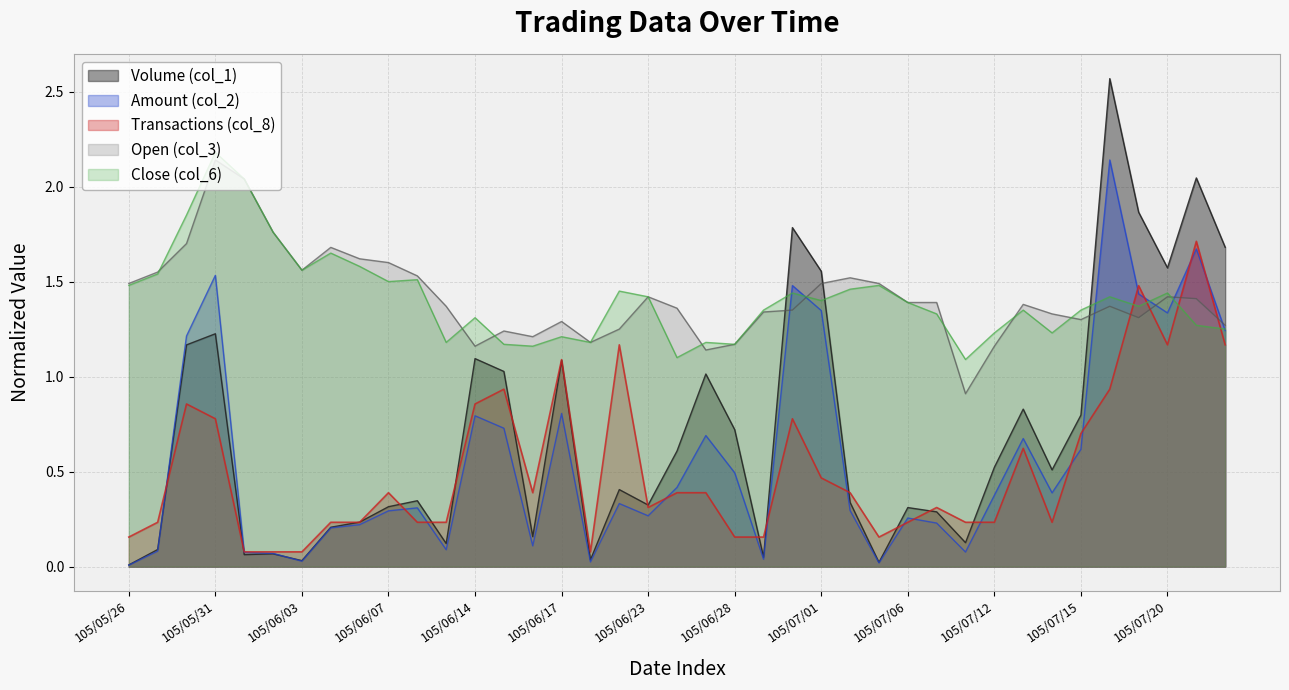

Between 105/06/15 and 105/05/27, which is larger?

105/06/15